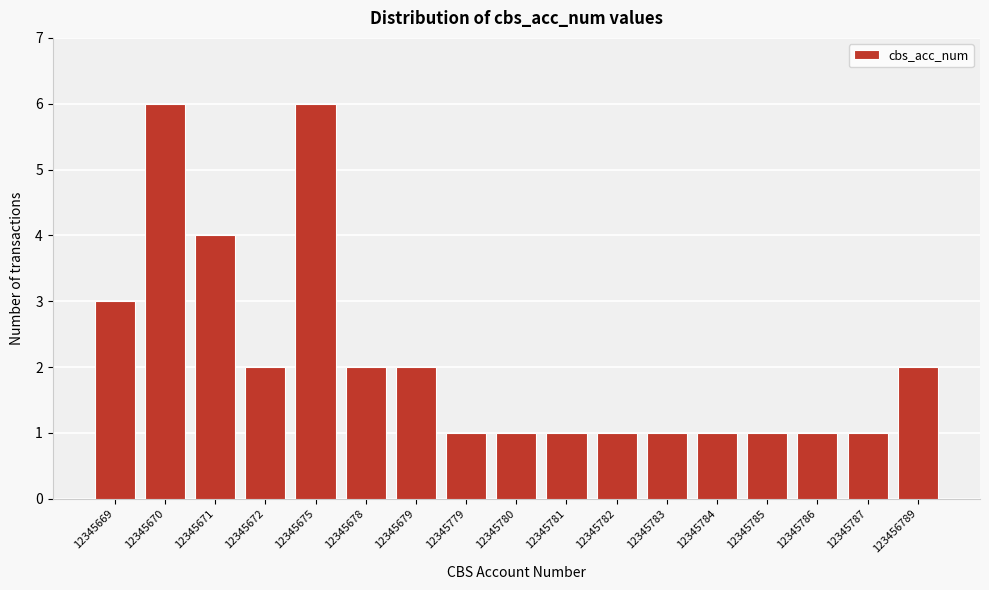

Reading left to right, transcribe all the data shown in this chart.

3	6	4	2	6	2	2	1	1	1	1	1	1	1	1	1	2